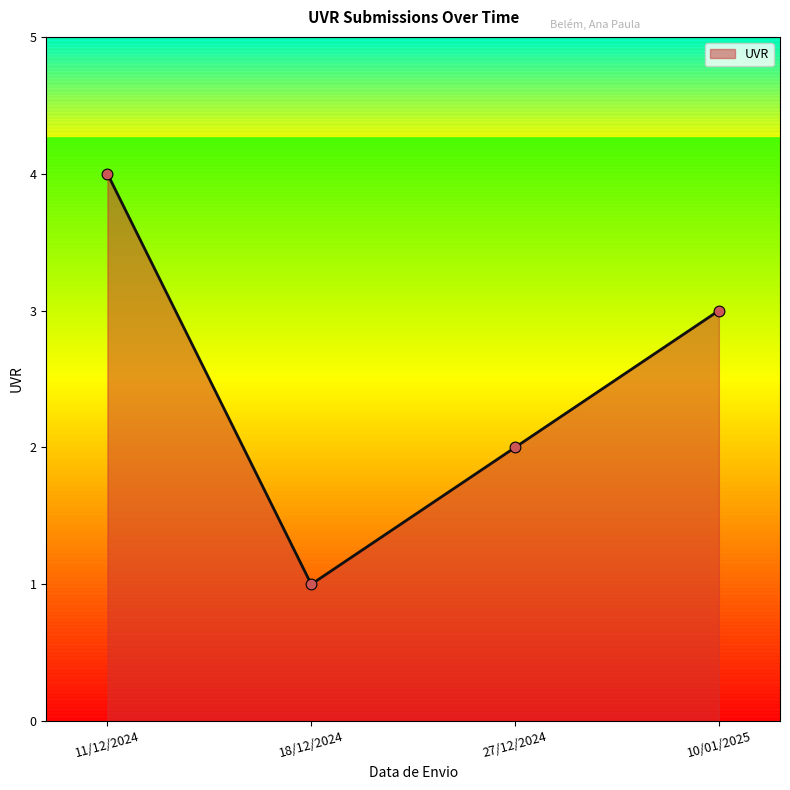

What is the change in value from 18/12/2024 to 27/12/2024?

+1